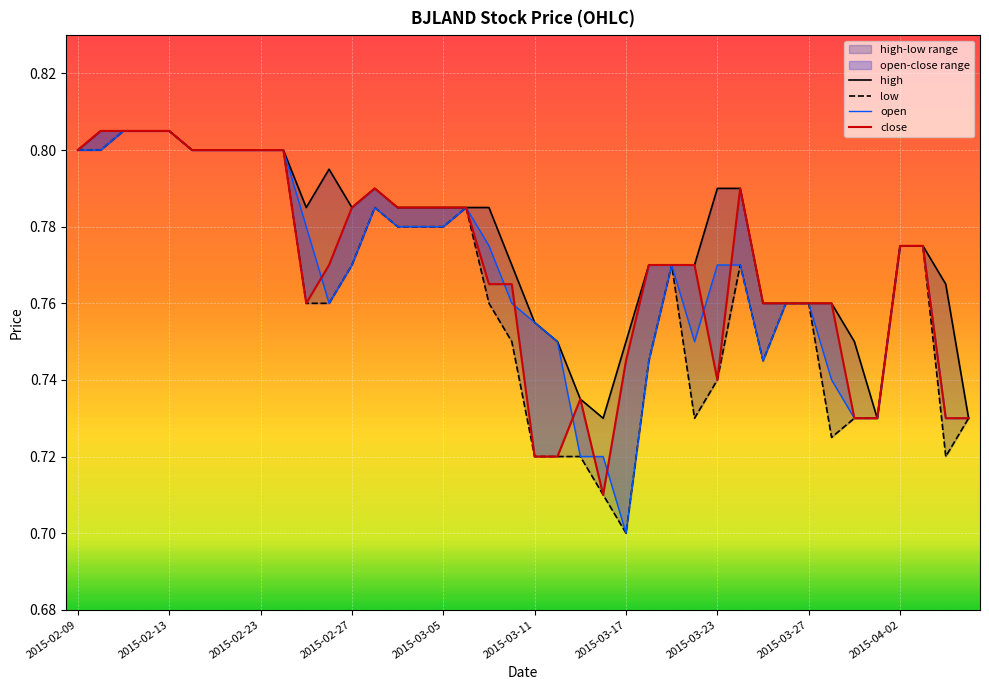

The value of high at 34 is 0.2. True or false?

False